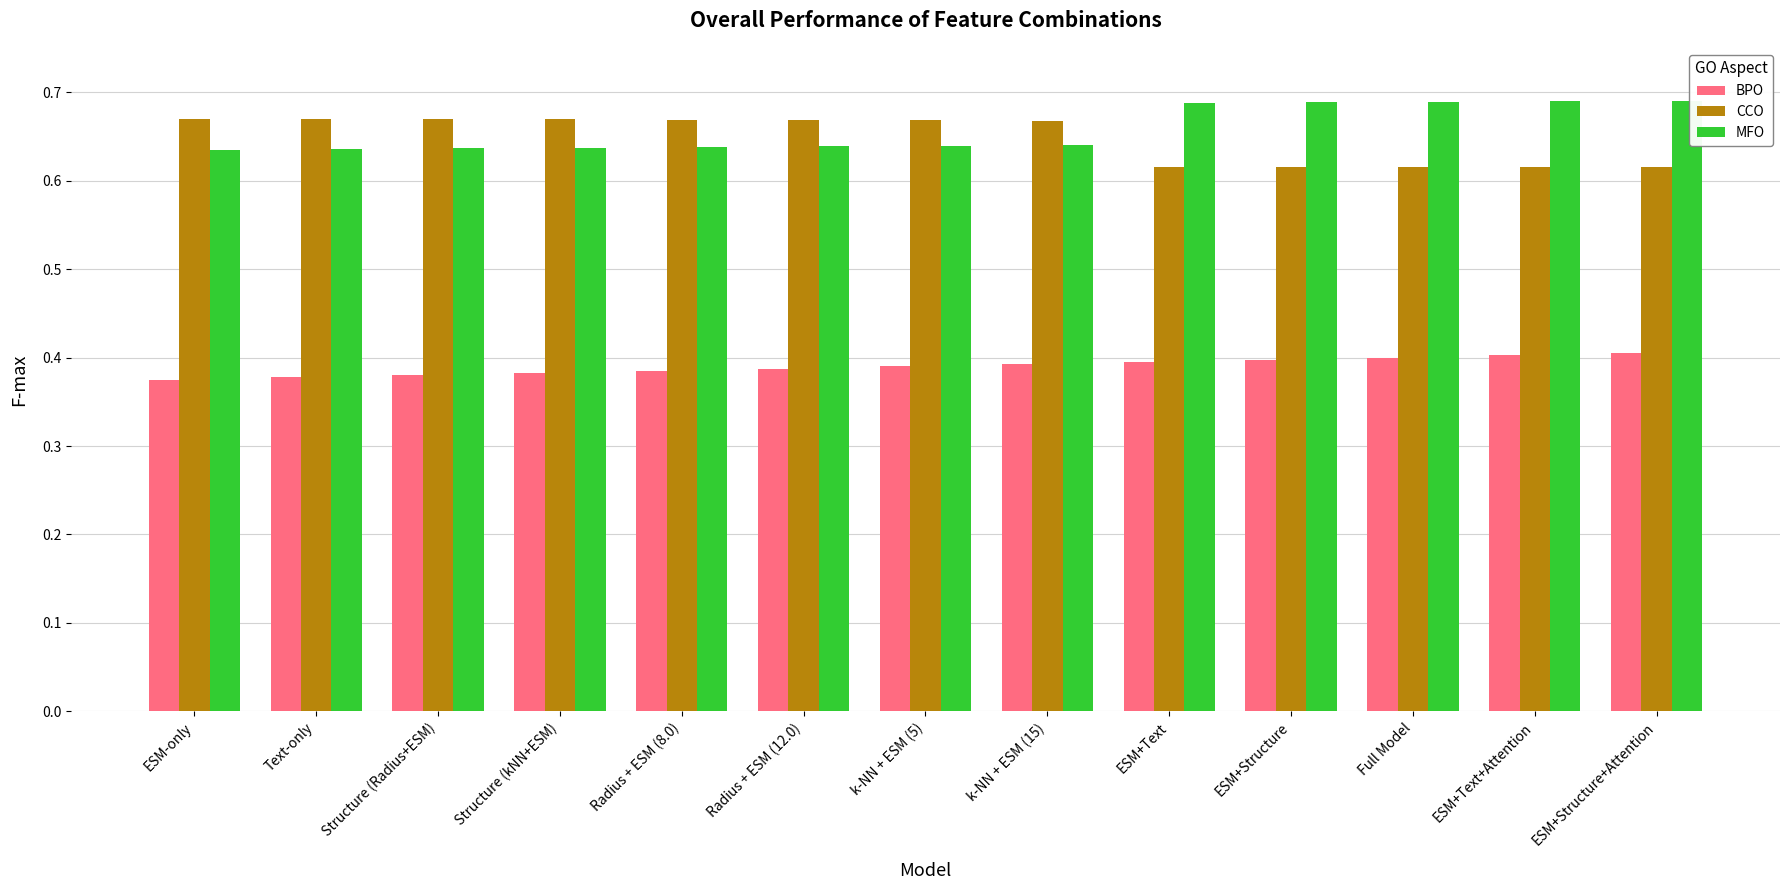

What is the sum of the MFO values at ESM-only and Radius + ESM (12.0)?

1.3